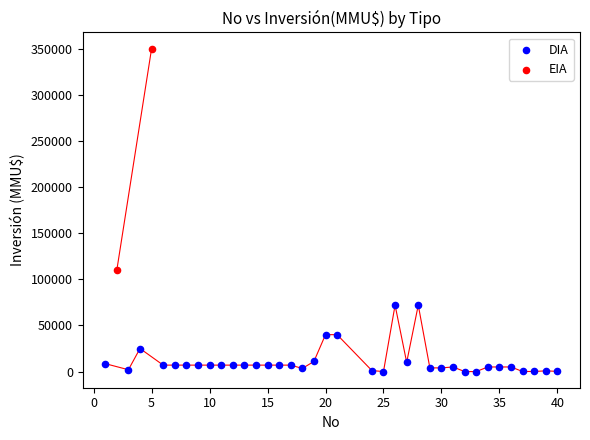

What are all the series names shown in the legend?

DIA, EIA